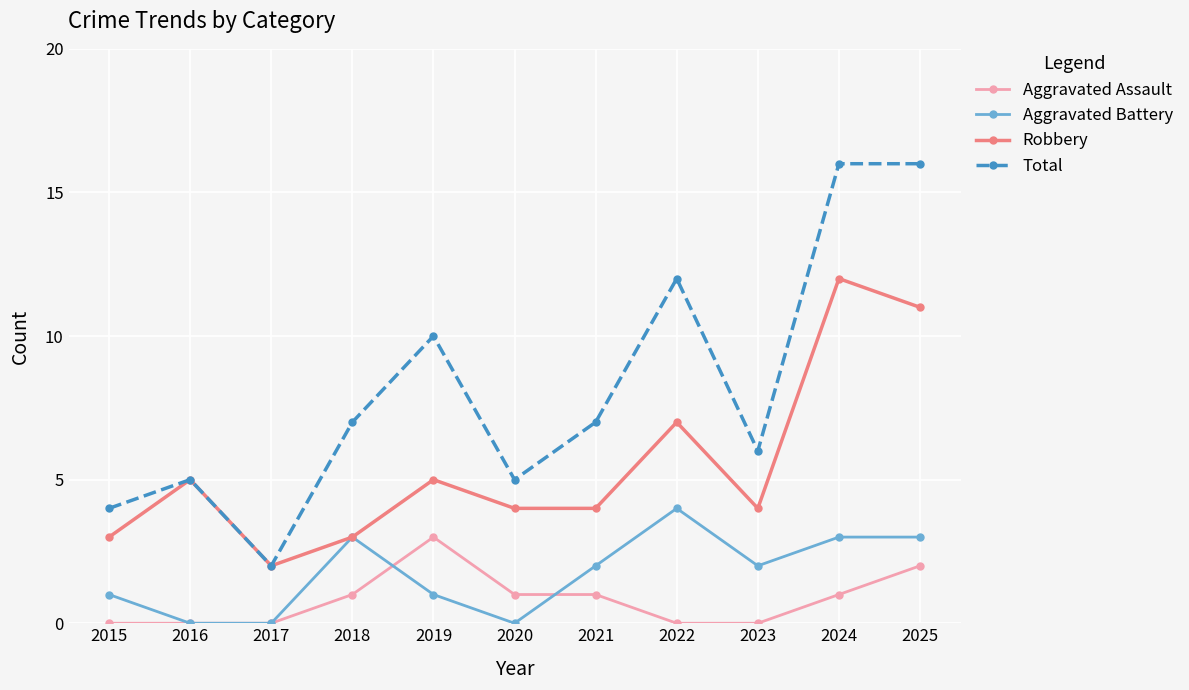

Rank the series at 2015 from highest to lowest value.

Total, Robbery, Aggravated Battery, Aggravated Assault